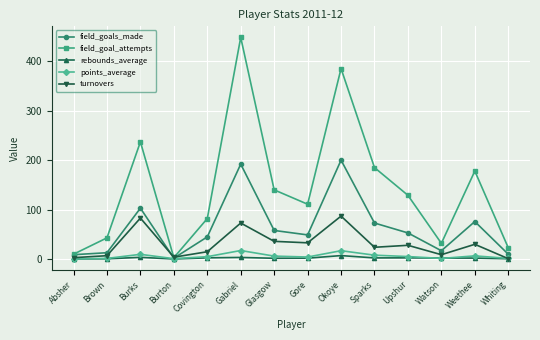

In field_goal_attempts, how many points are lower than both neighbors (excluding endpoints)?

3